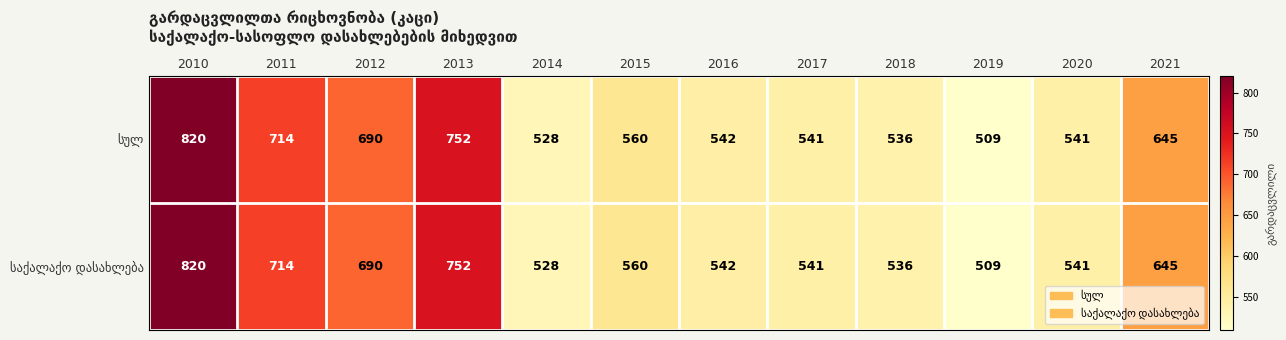

Which category has the lowest value across all series?

2019